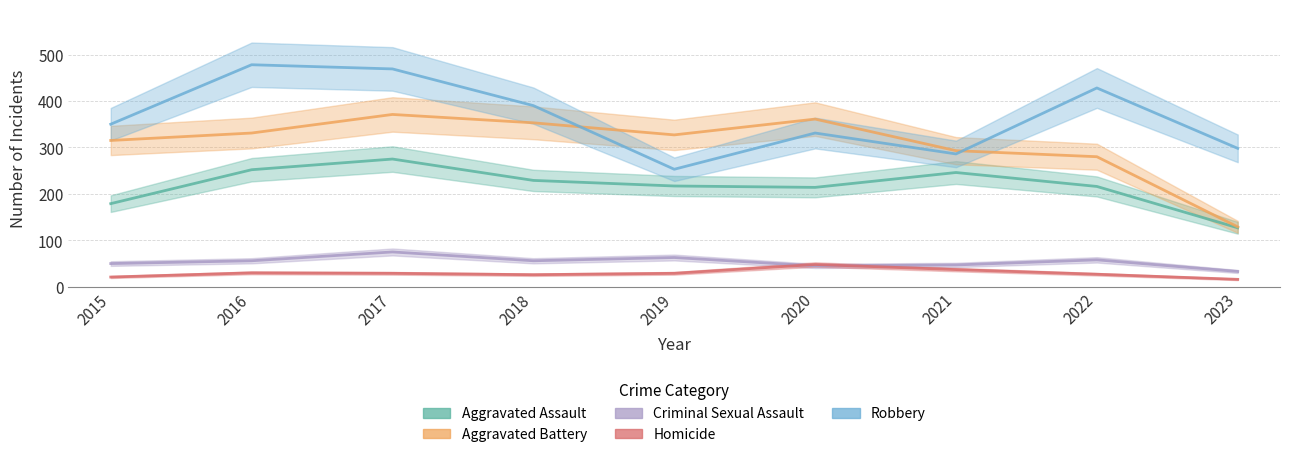

True or false: Aggravated Battery and Aggravated Assault cross at least once.

False